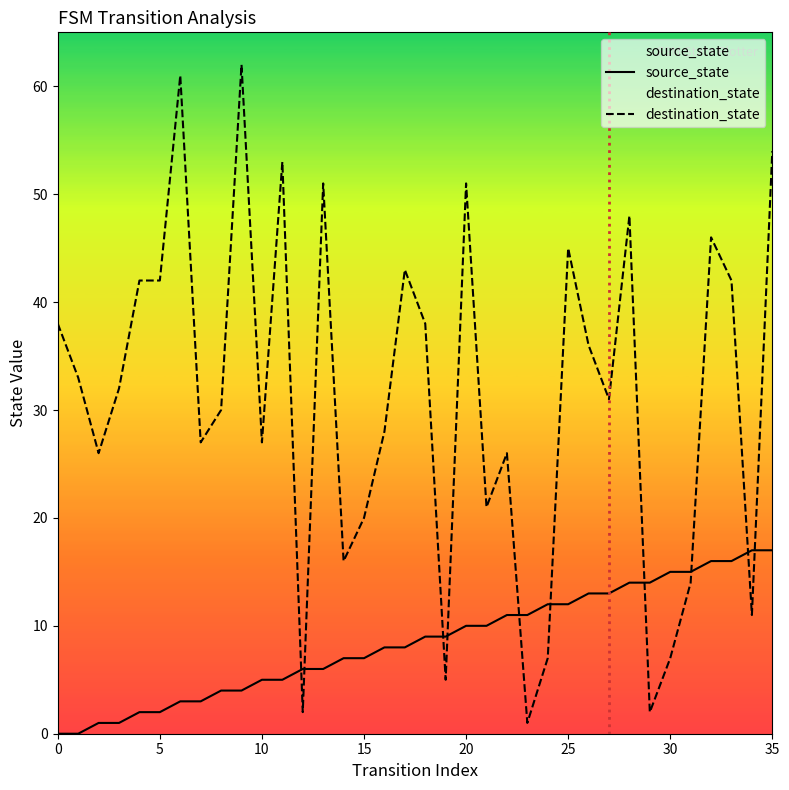

How many categories are shown in the chart?

36